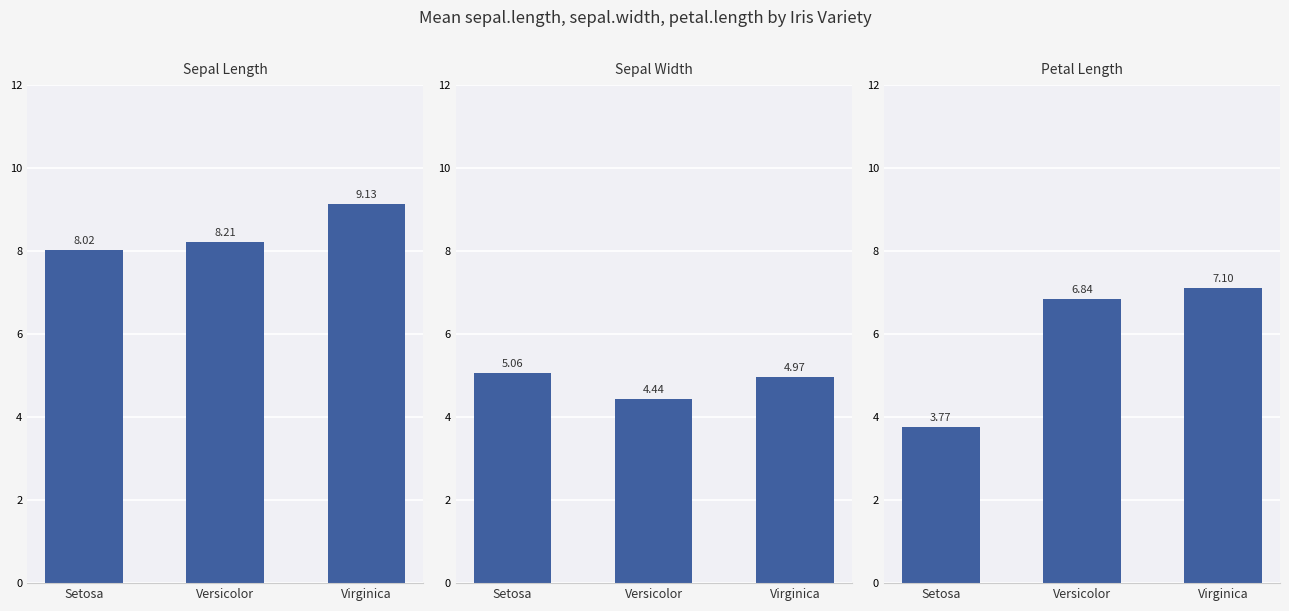

Reading left to right, what are all the values shown in this chart?

sepal.length: Setosa=8.0	Versicolor=8.2	Virginica=9.1
sepal.width: Setosa=5.1	Versicolor=4.4	Virginica=5.0
petal.length: Setosa=3.8	Versicolor=6.8	Virginica=7.1